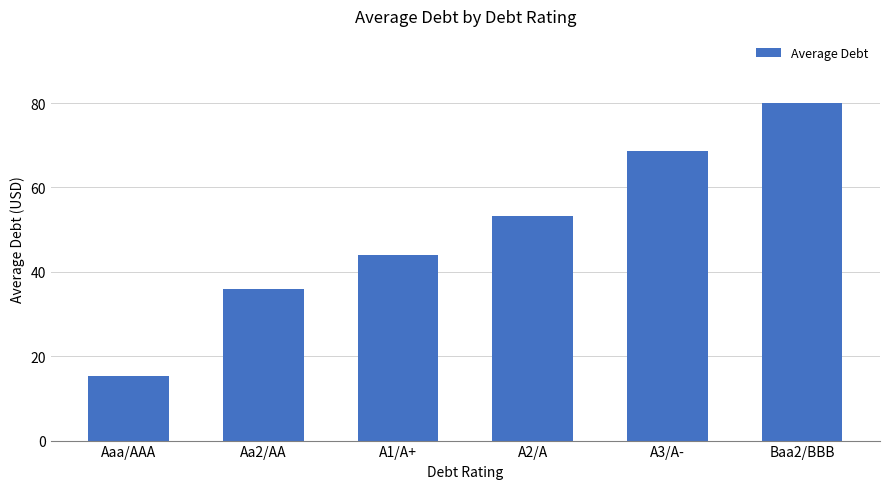

Reading right to left, extract all data points from this chart.

Baa2/BBB=80.0	A3/A-=68.7	A2/A=53.3	A1/A+=44.1	Aa2/AA=35.9	Aaa/AAA=15.4